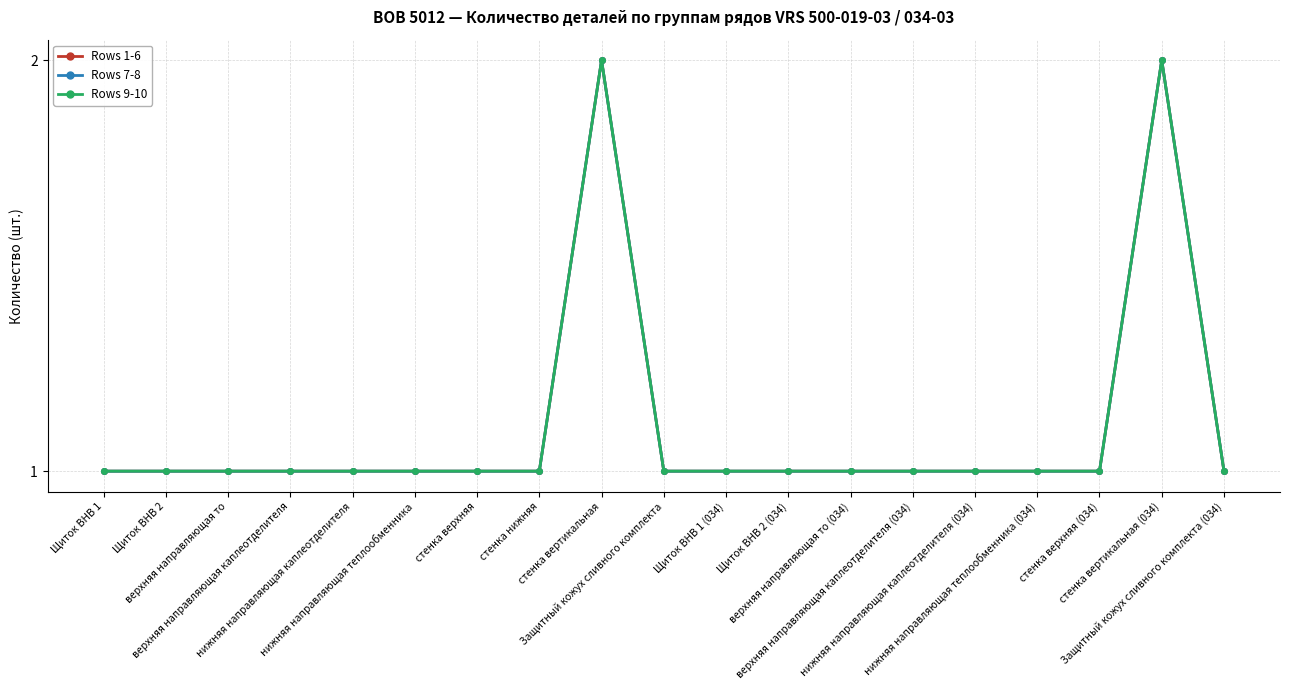

Is the value of Rows 9-10 at Щиток ВНВ 2 greater than the value of Rows 1-6 at верхняя направляющая каплеотделителя (034)?

No